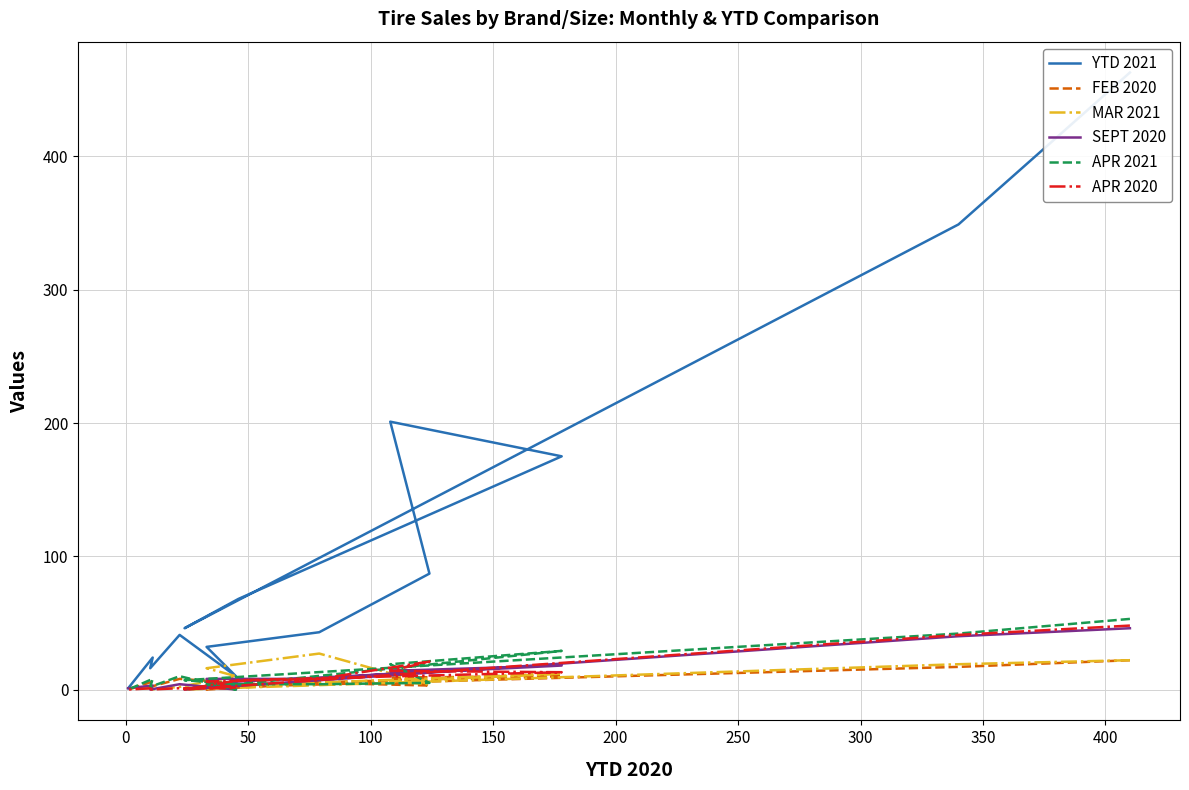

How many values in the MAR 2021 series are below 6?

7